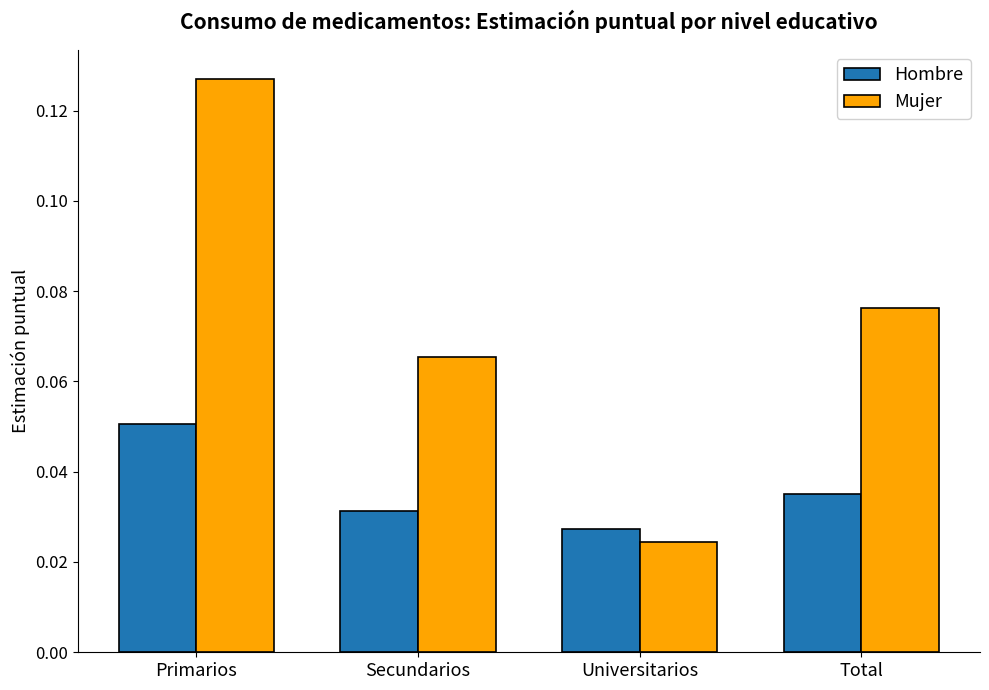

Is it true that Mujer equals 0.0 at Secundarios?

False